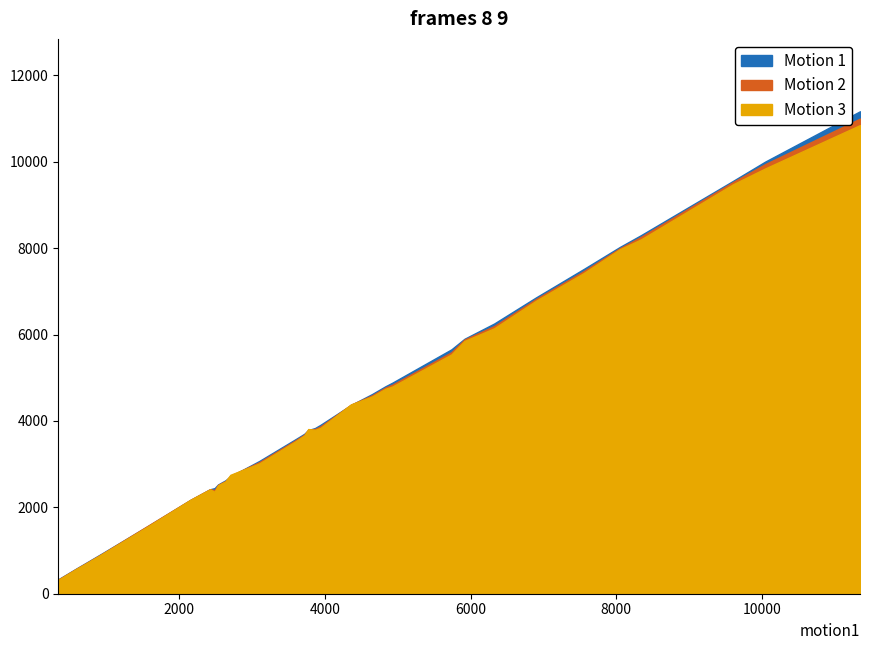

Rank the series by their average value, from lowest to highest.

Motion 3, Motion 2, Motion 1